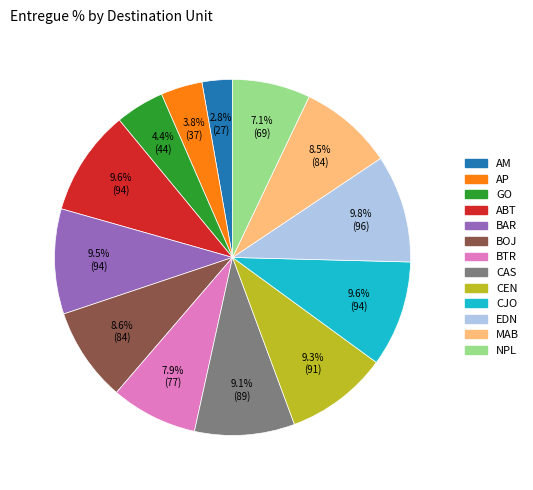

Approximately how many times larger is the value at BTR compared to MAB?

0.9